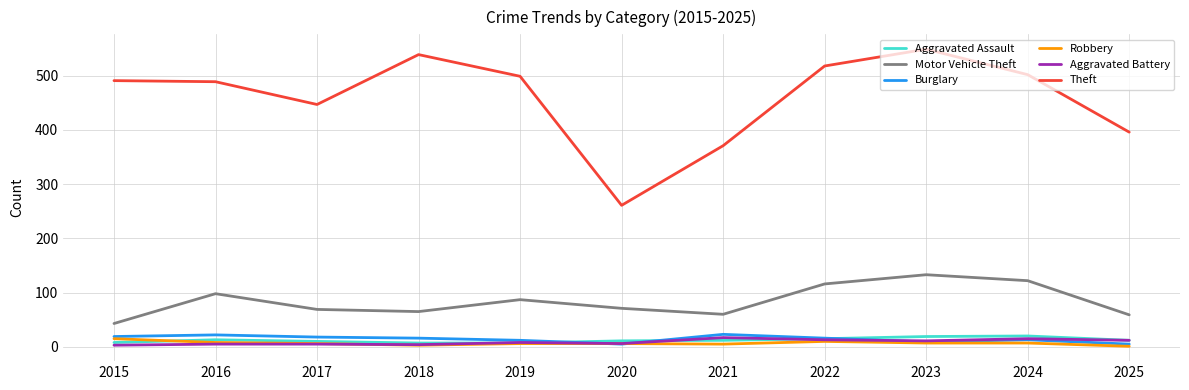

Is the value of Aggravated Battery at 2017 greater than the value of Burglary at 2021?

No